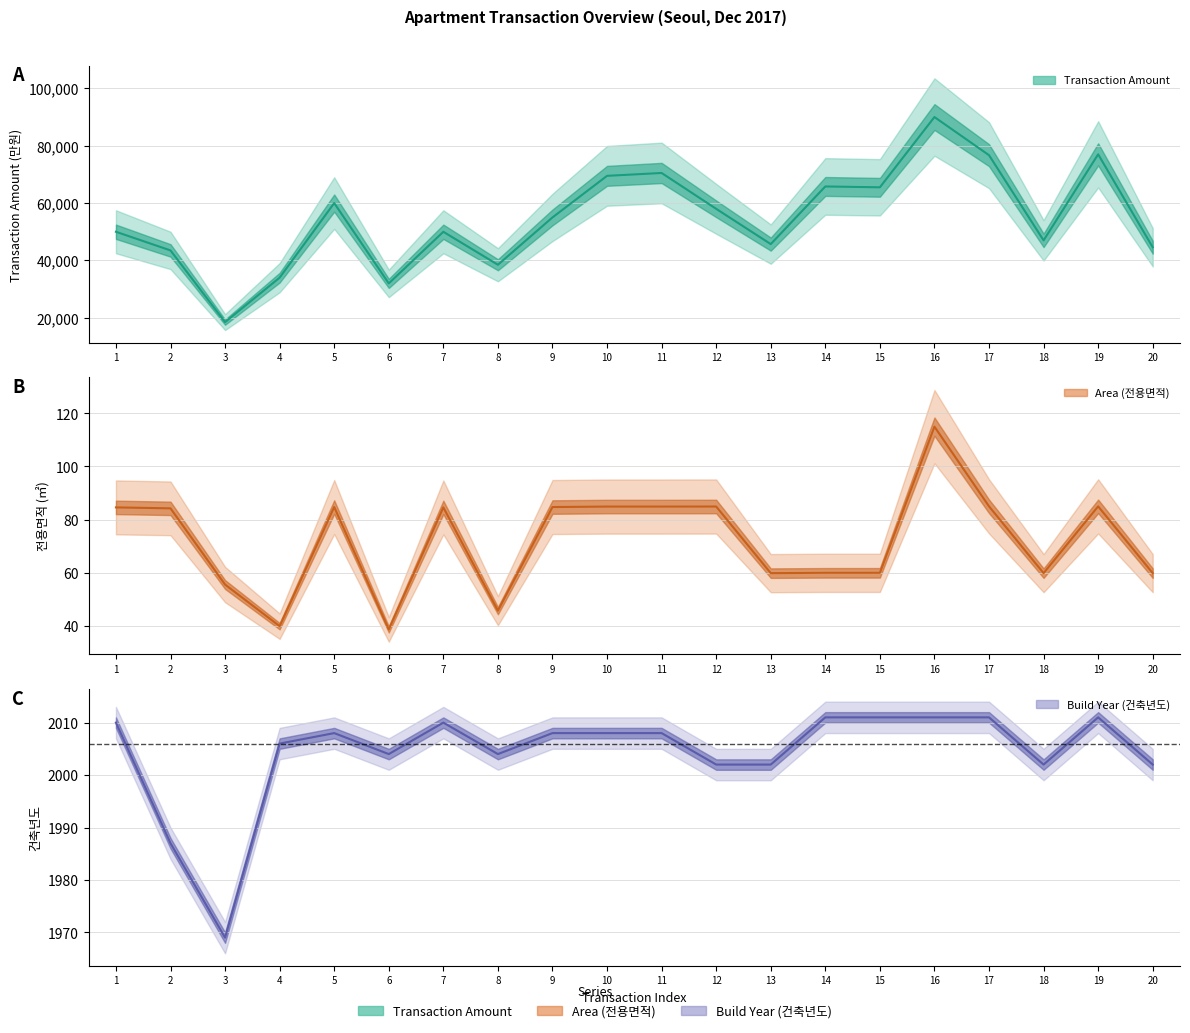

The avg_area series shows 59.9 at 13. True or false?

True